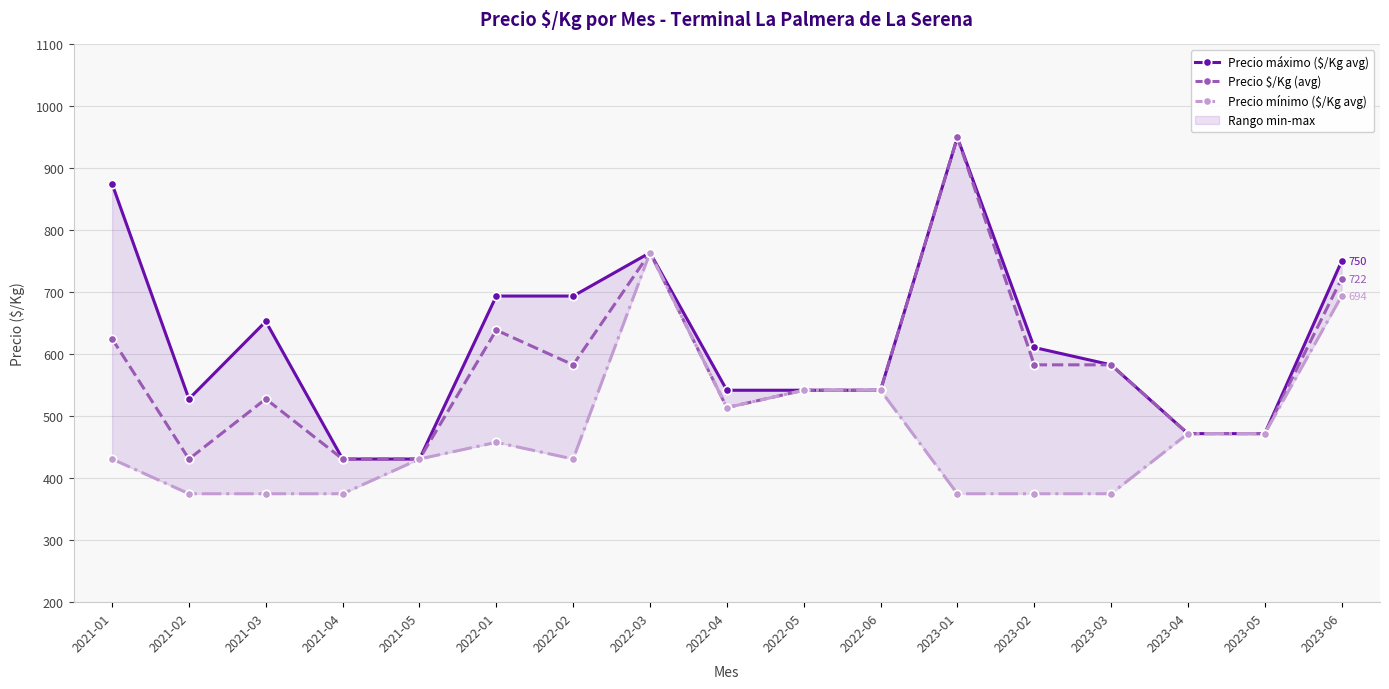

True or false: Precio máximo ($/Kg avg) and Precio mínimo ($/Kg avg) intersect in this chart.

False